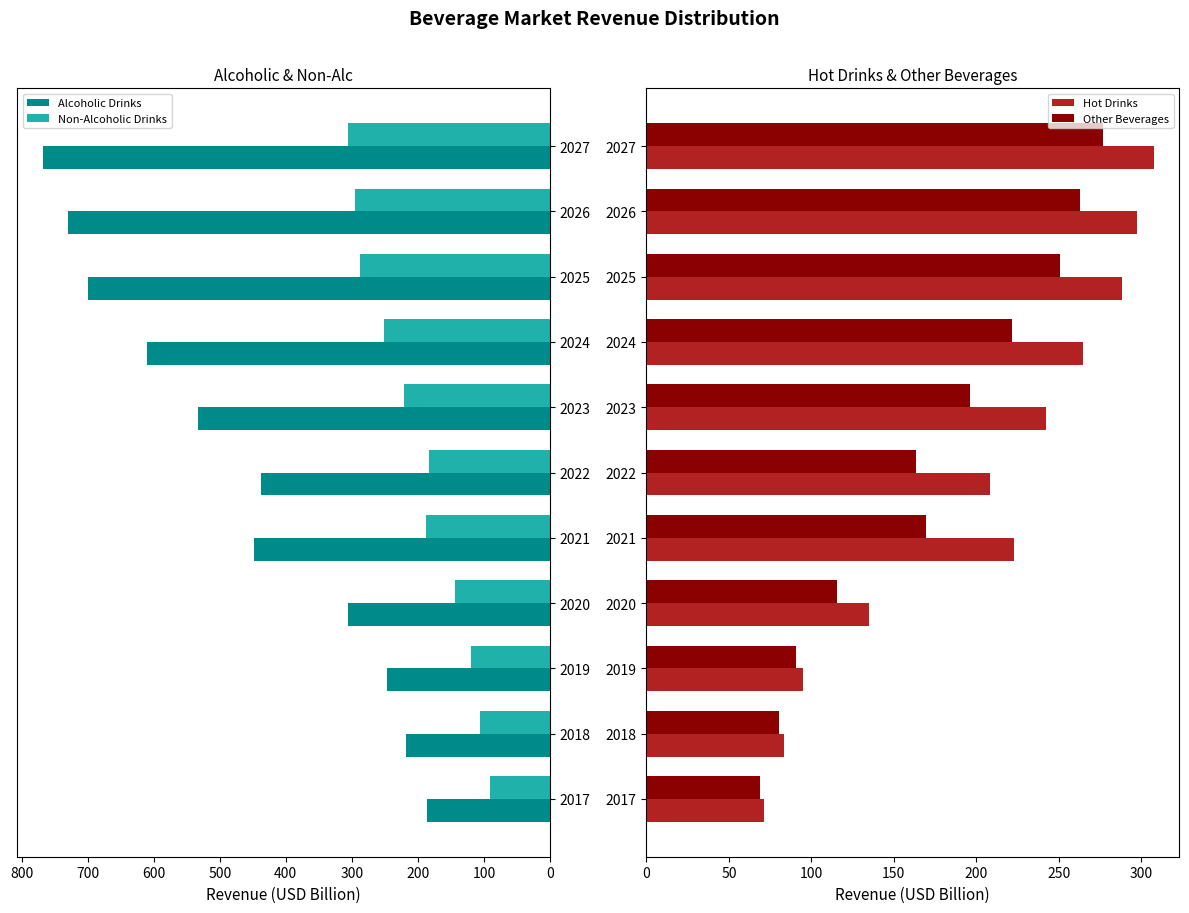

Read the Alcoholic Drinks value at 2024.

609.8